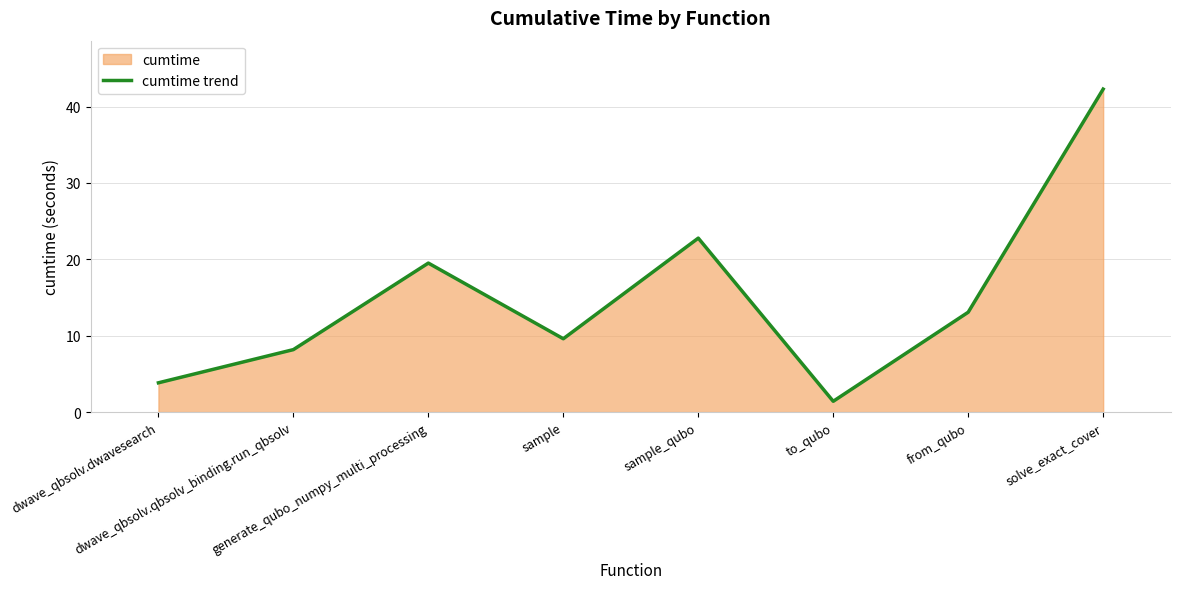

What is the difference between the second highest and second lowest values?

18.9